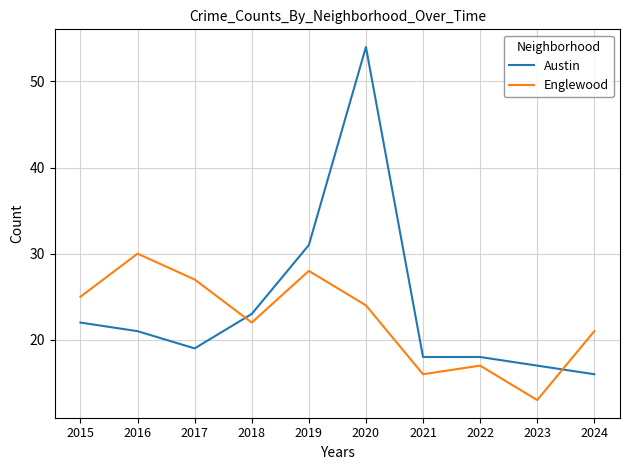

How many values in the Englewood series are below 24?

5